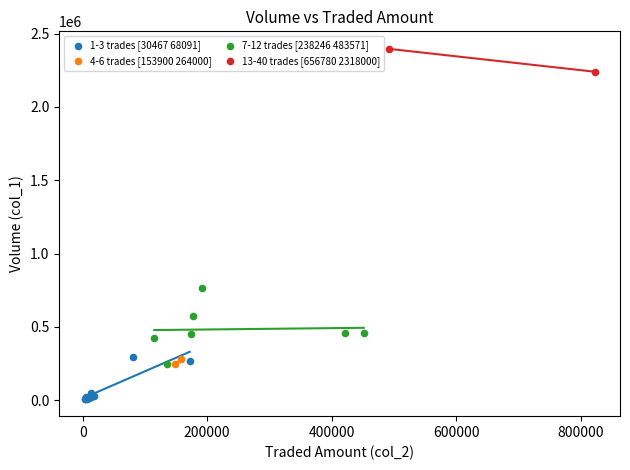

What are all the series names shown in the legend?

1-3 trades [30467 68091], 4-6 trades [153900 264000], 7-12 trades [238246 483571], 13-40 trades [656780 2318000]